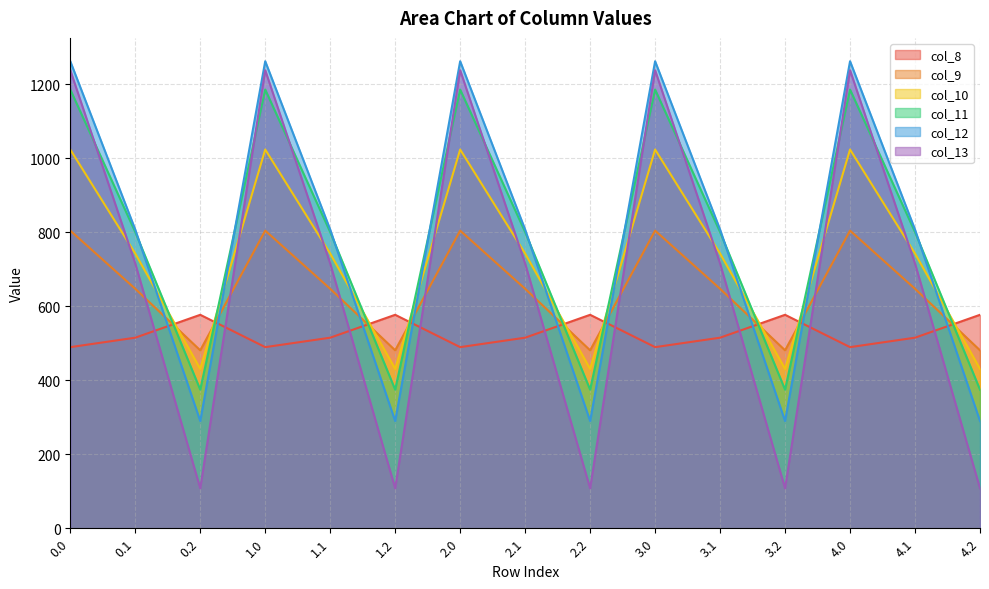

What is the total value across all series at 4.2?

2259.5